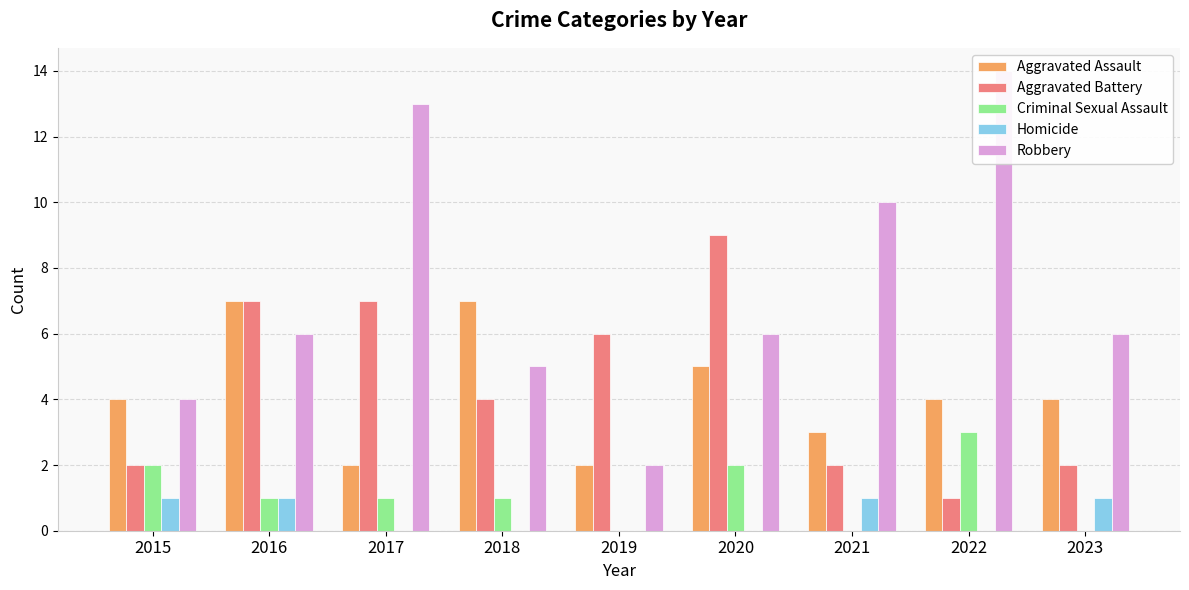

What is the total value across all series at 2015?

13